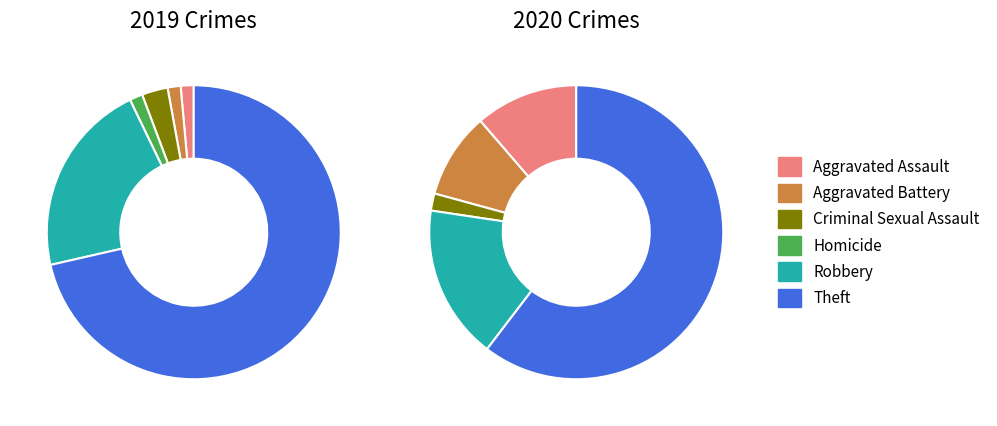

The 3 slice represents 1% of the pie. True or false?

False